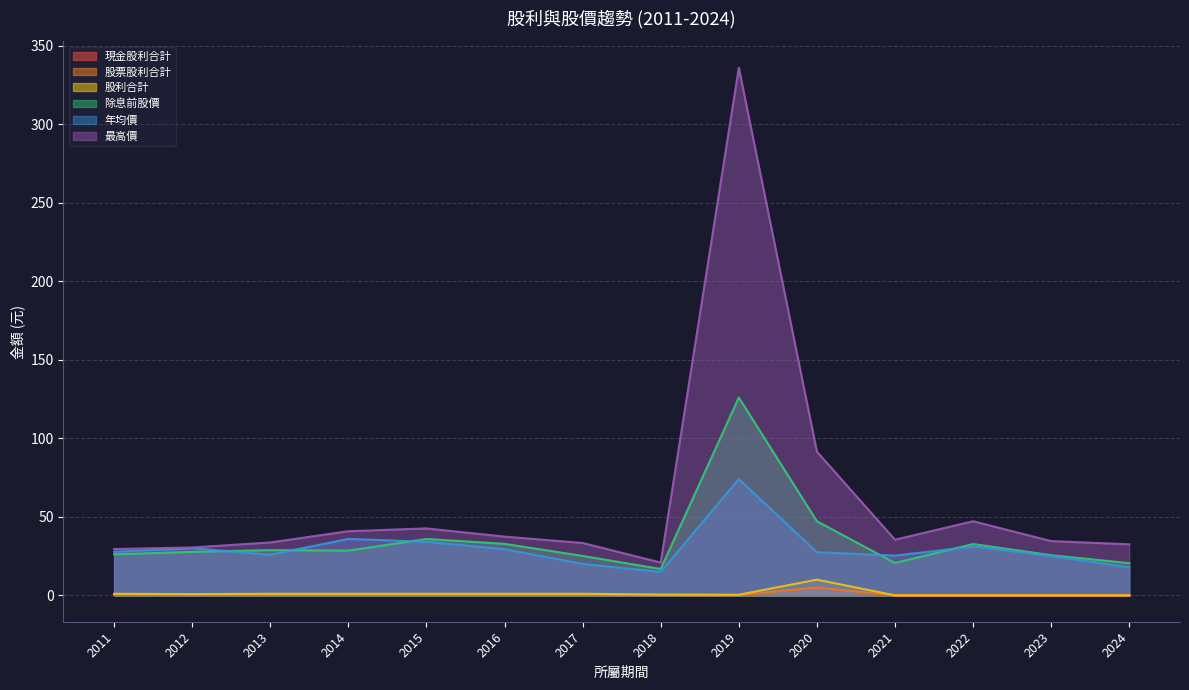

List the labels in order of 現金股利合計 value, largest first.

2020, 2017, 2016, 2015, 2014, 2013, 2011, 2012, 2018, 2019, 2024, 2023, 2022, 2021